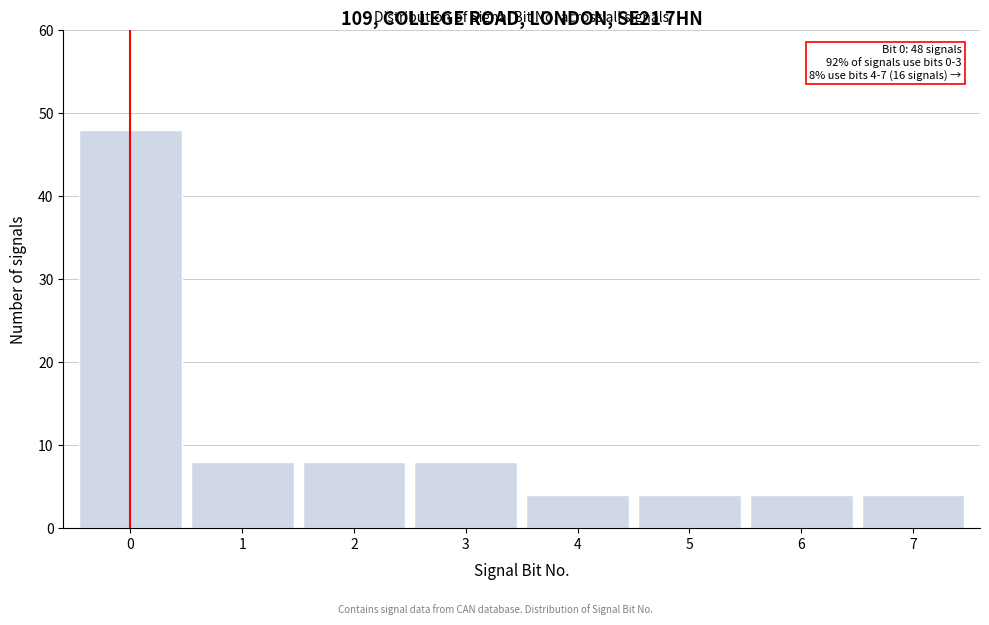

Reading left to right, transcribe all the data shown in this chart.

48	8	8	8	4	4	4	4